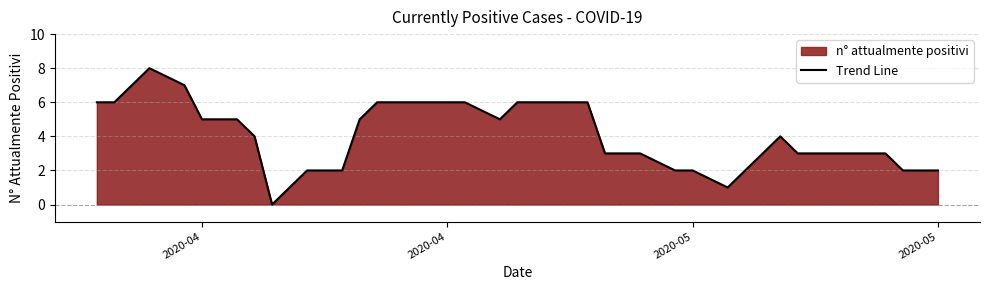

Where does the data first go above 4?

2020-04